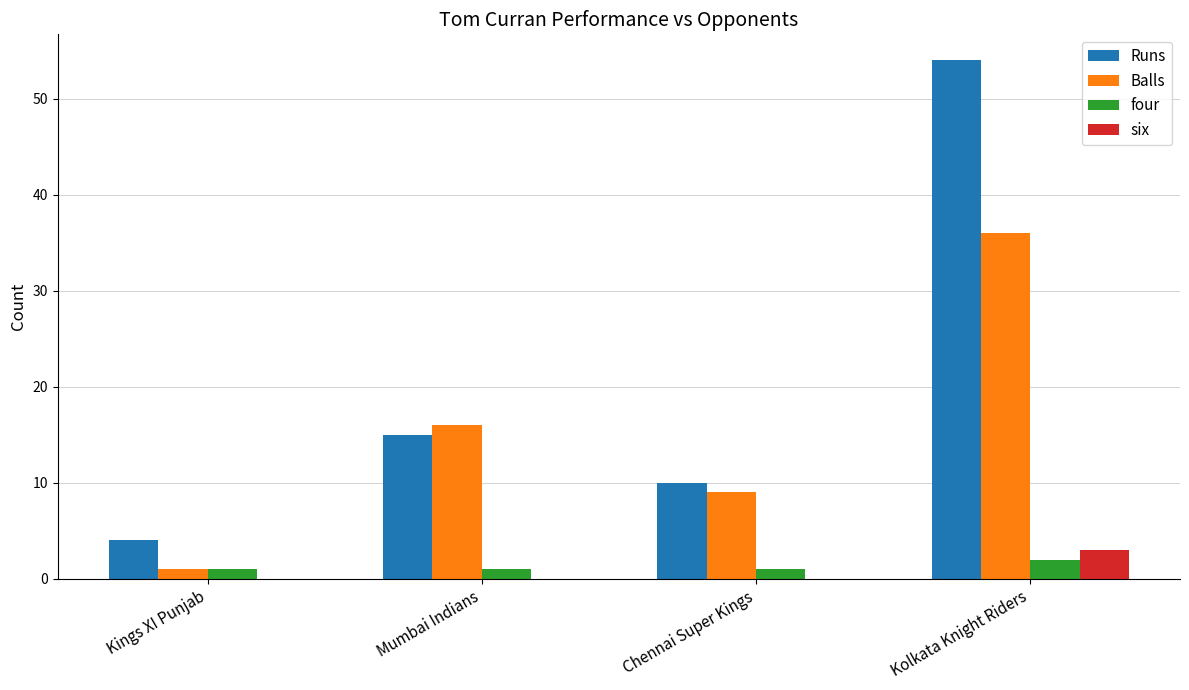

What is the average value of the six series?

1